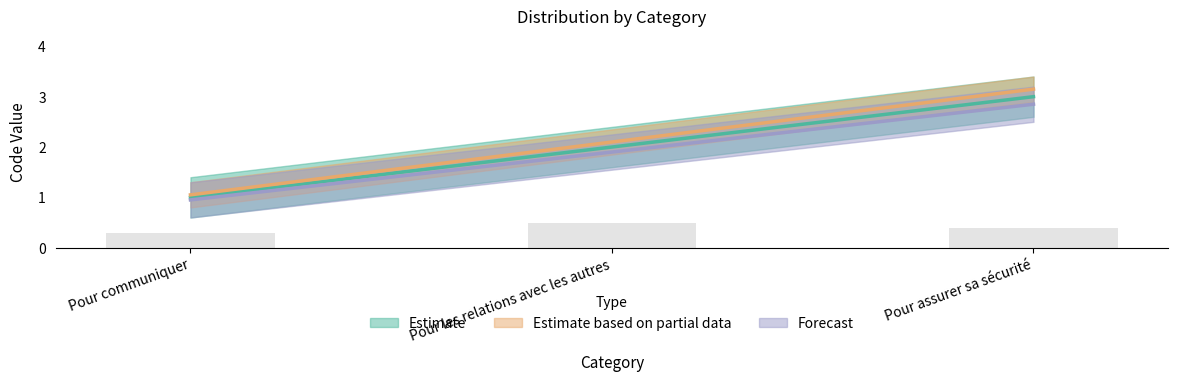

Where is the data nearest to the value 2?

Pour les relations avec les autres